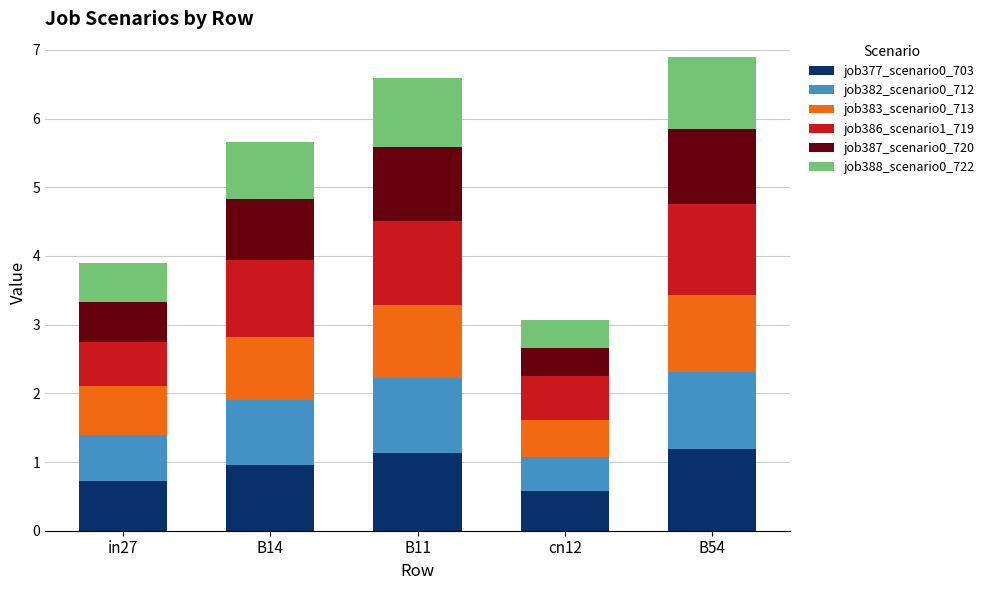

What is the sum of the job377_scenario0_703 values at B14 and in27?

1.7